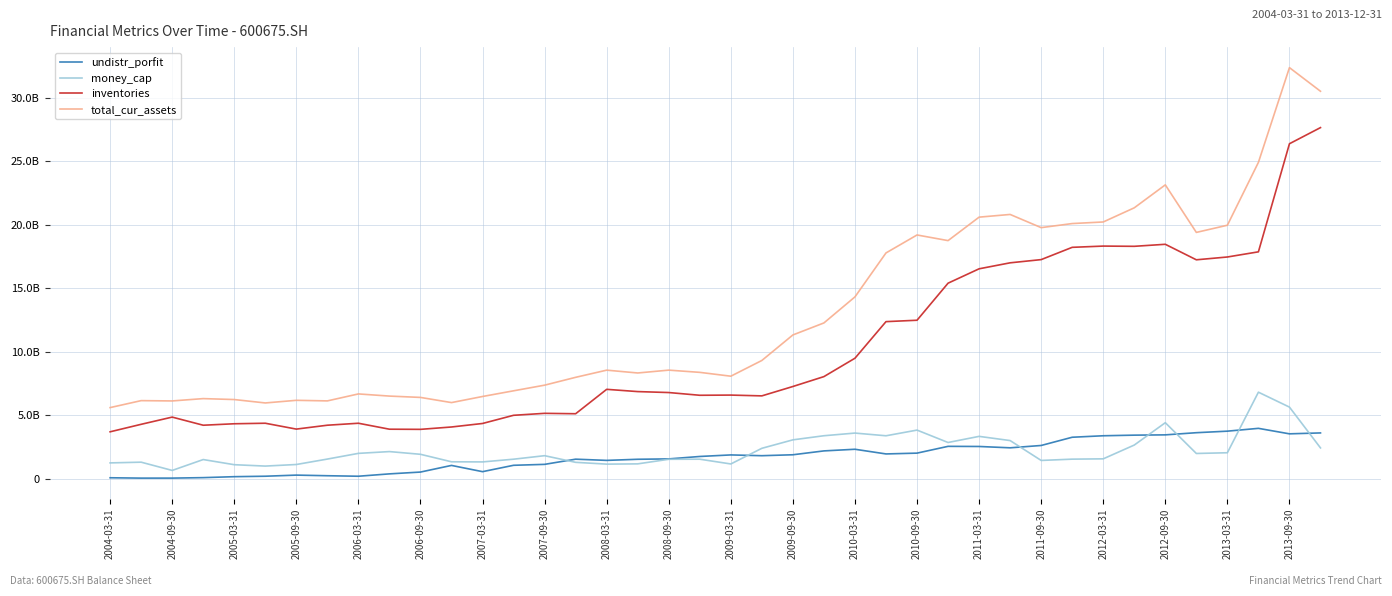

Does the chart have visible grid lines?

Yes